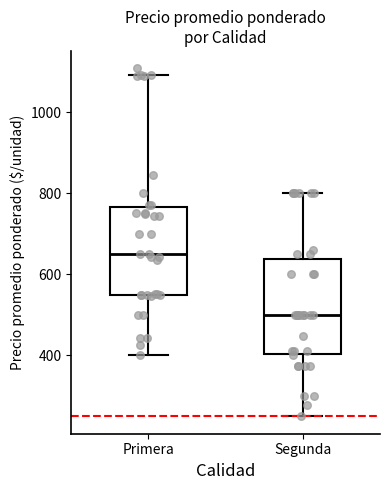

Which box has the highest median line?

Primera